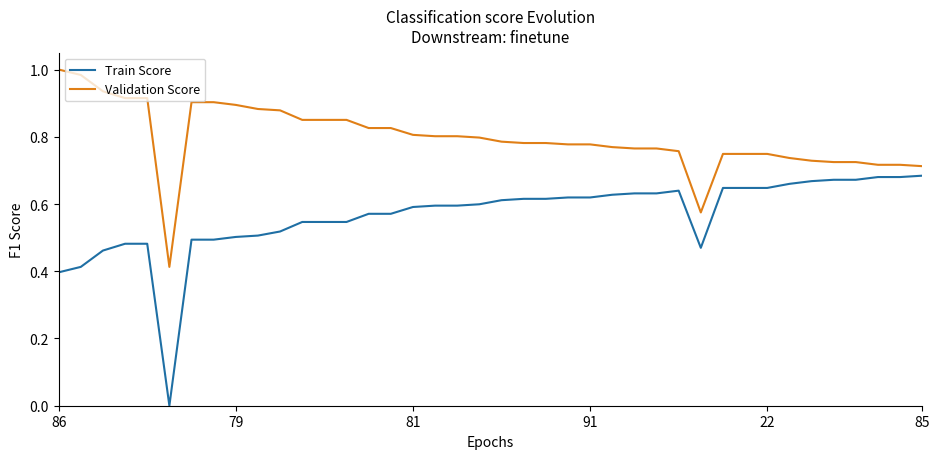

Which series has the widest spread of values?

Train Score